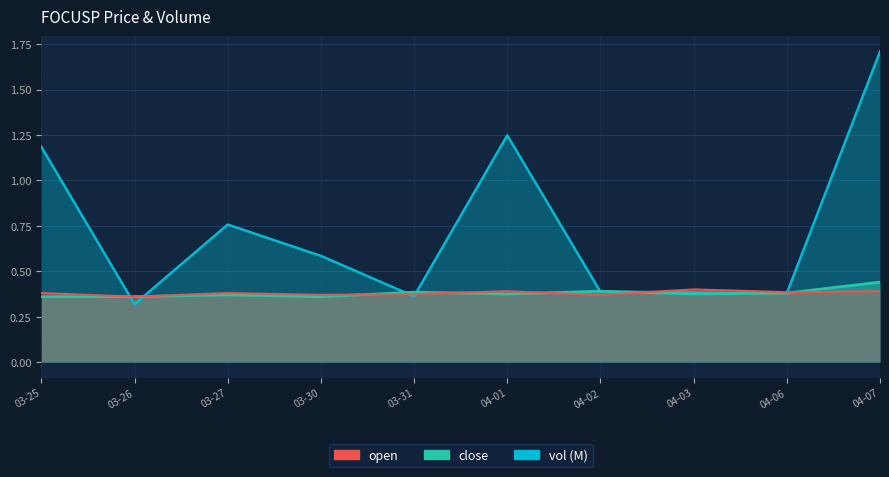

What is the label of the 6th point from the left?

04-01